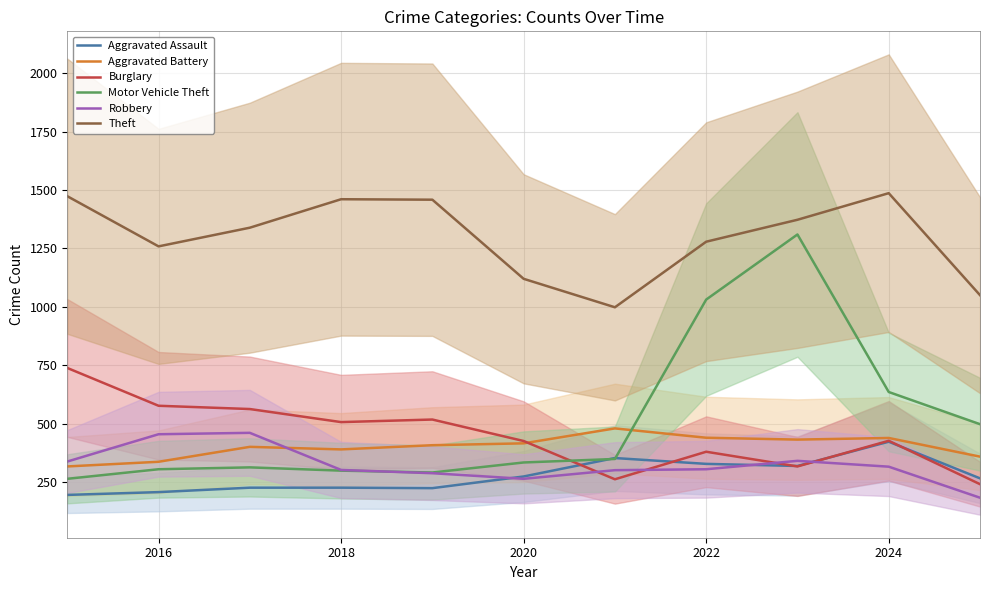

True or false: Motor Vehicle Theft has a value of 333 at 2020.

True